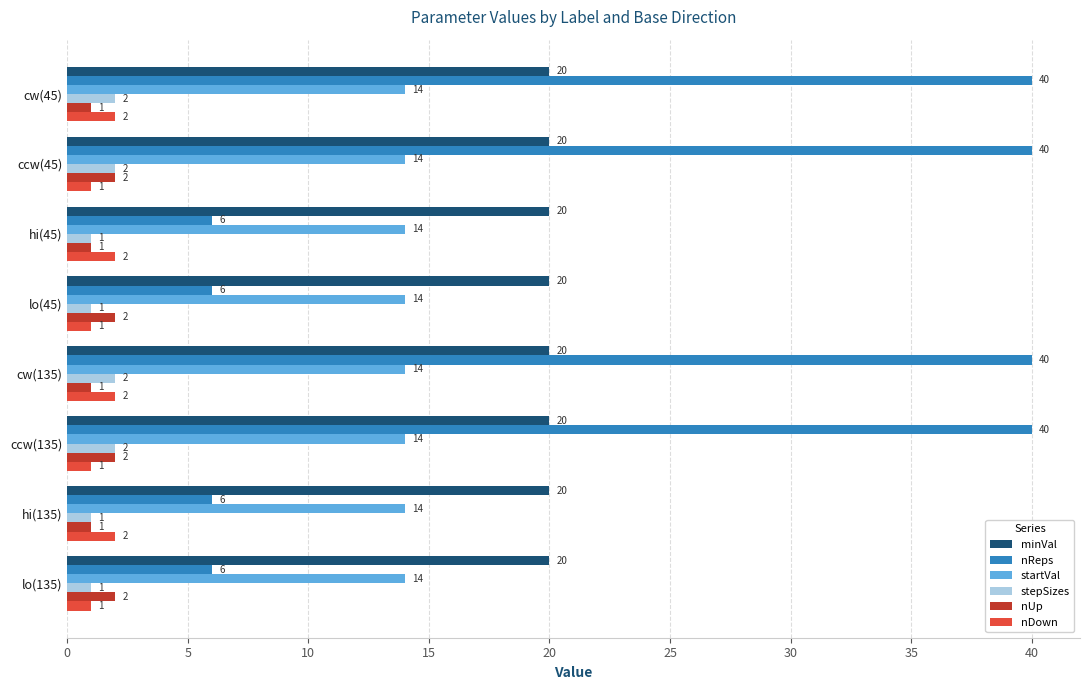

The value of stepSizes at cw(135) is 2. True or false?

True